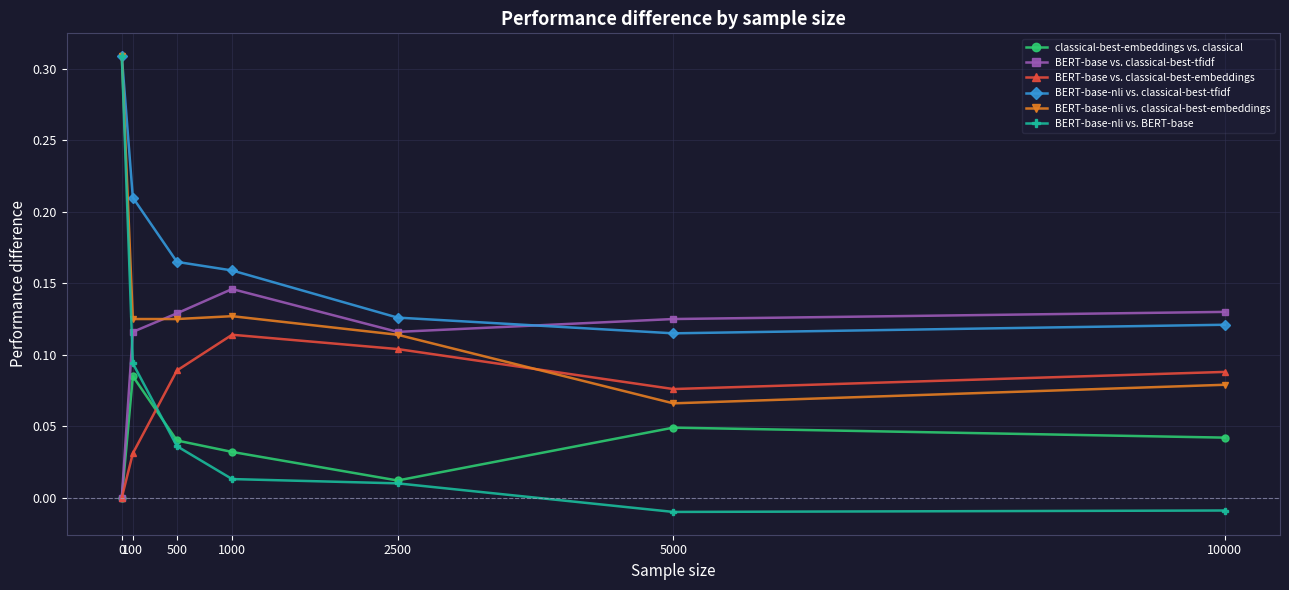

At which category does BERT-base vs. classical-best-embeddings reach its first local peak?

1000